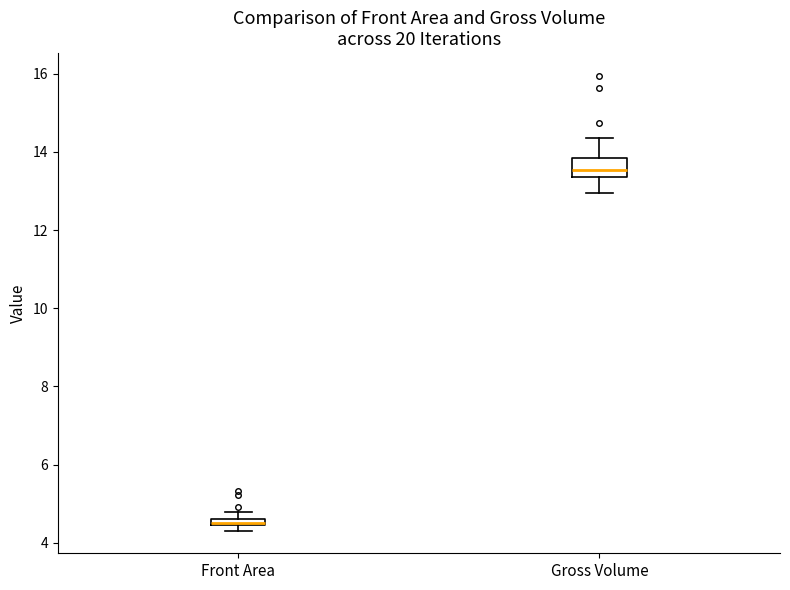

Comparing the boxes themselves (not the whiskers), which one is the tallest?

Gross Volume